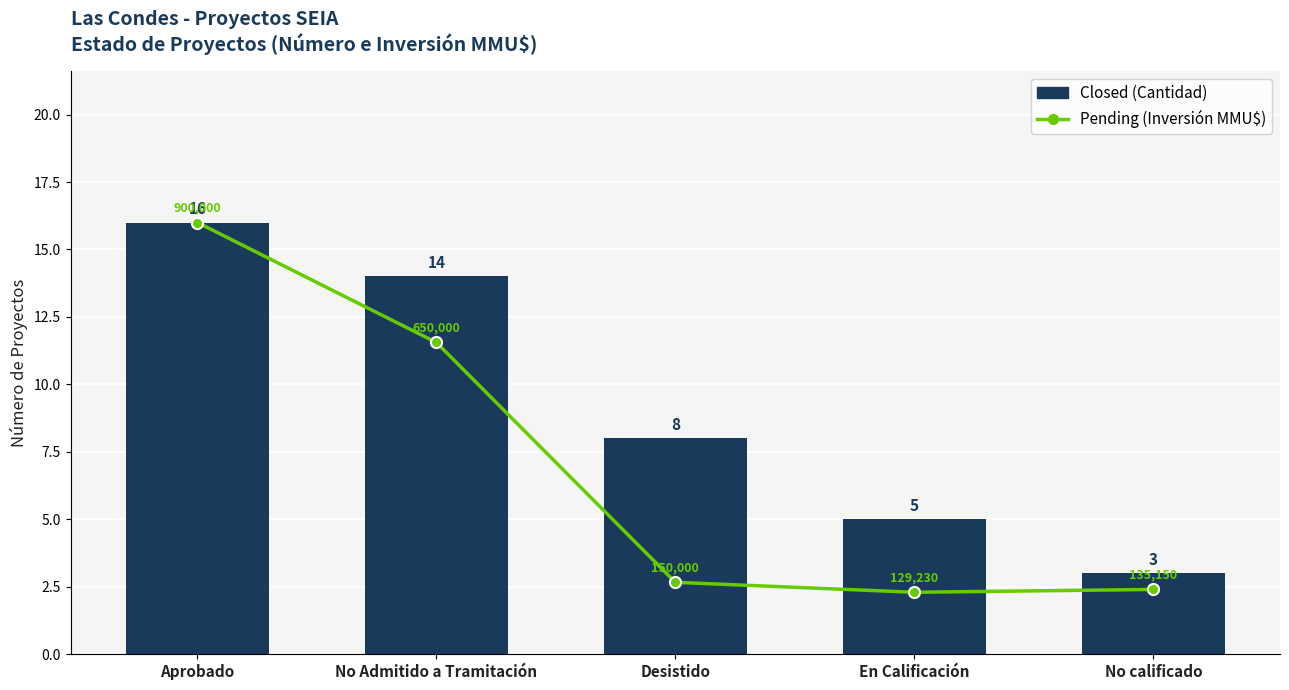

What is the average value of the Closed series?

9.2